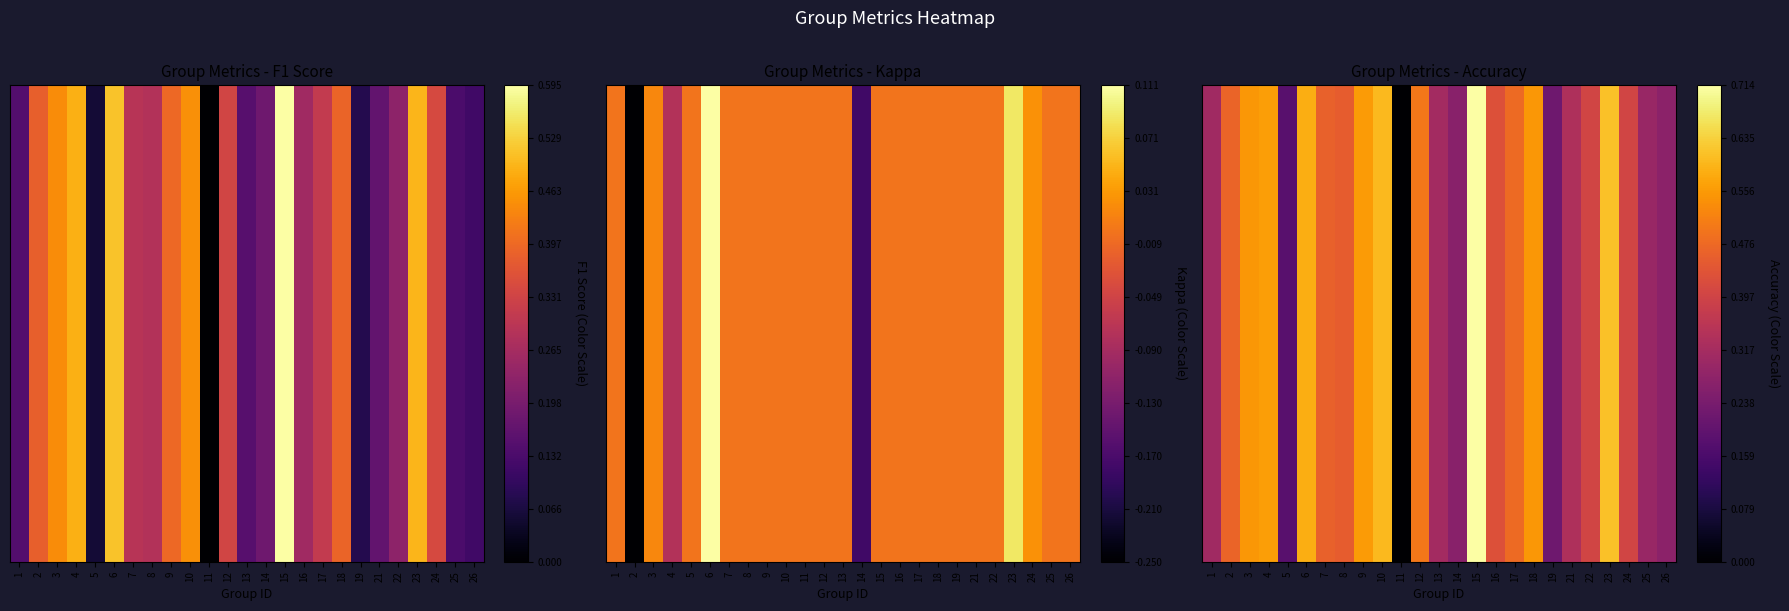

Rank the categories by value from highest to lowest.

15, 23, 10, 6, 4, 9, 3, 18, 12, 17, 2, 7, 8, 16, 22, 24, 21, 13, 1, 25, 26, 14, 19, 5, 11